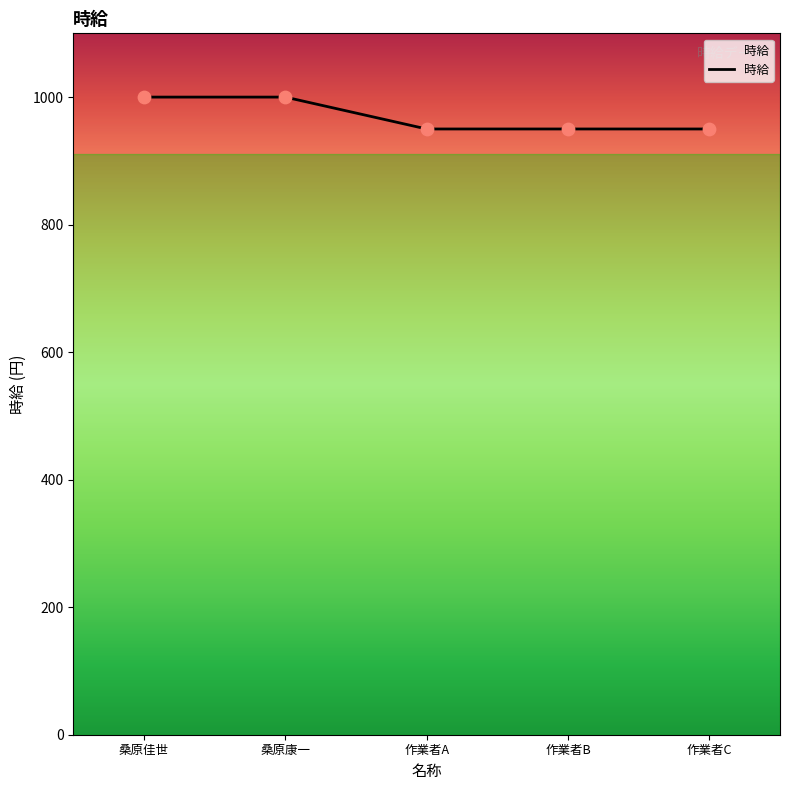

Between 作業者A and 桑原康一, which is larger?

桑原康一